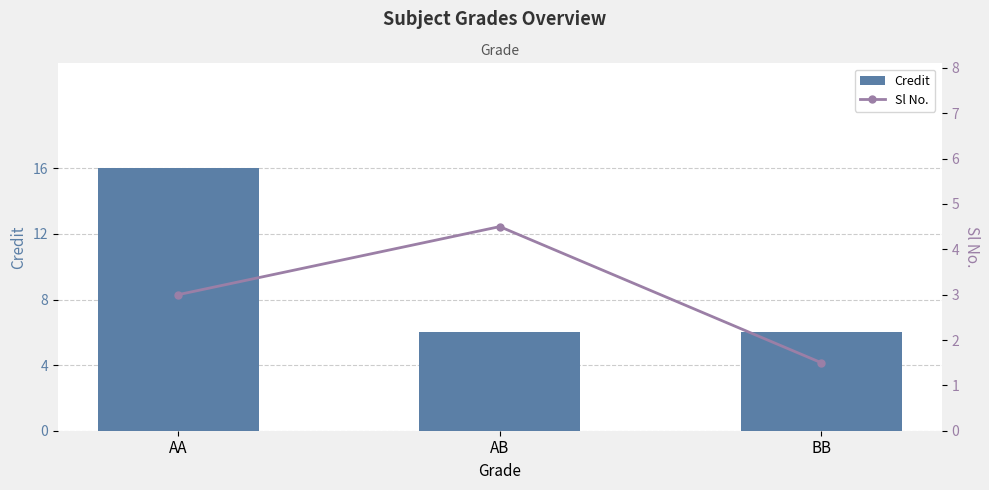

What is the value of the Credit bar at the 2nd from the left?

6